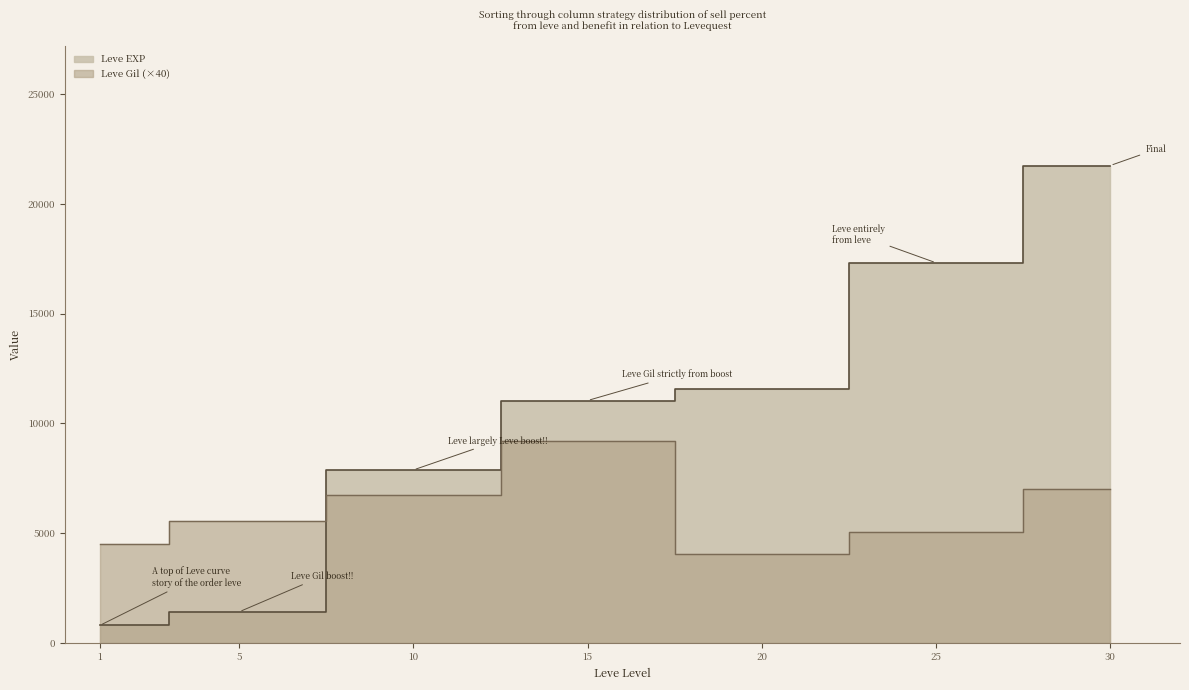

Which series has the largest total across all categories?

Leve EXP